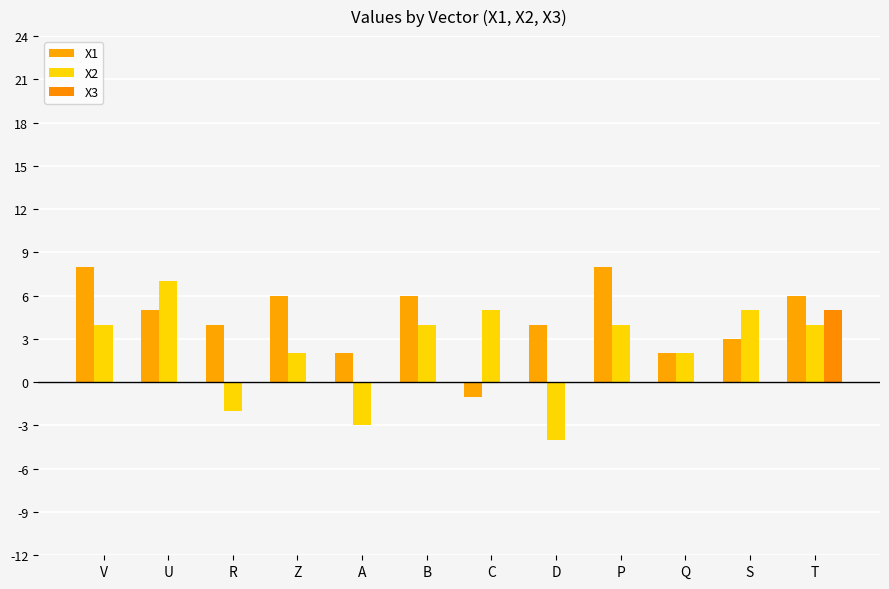

Is it true that X1 equals 4 at T?

False